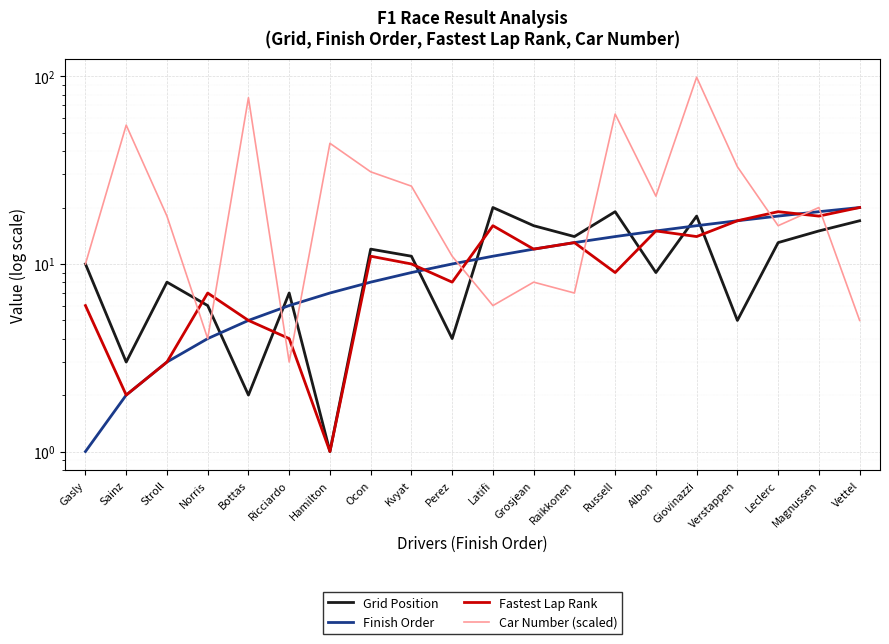

Between Vettel and Raikkonen, which is larger?

Vettel